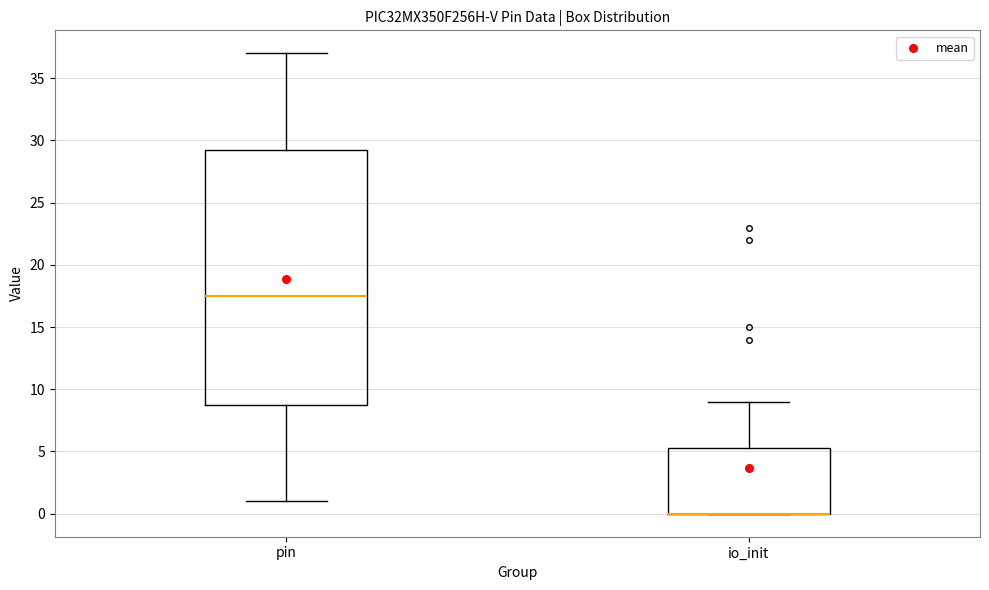

Reading left to right, read every box against the y-axis: the position of its median line, the range the box covers, and the ends of its whiskers. The values are not printed on the chart, so give them approximately, as read against the axis.

pin: median 17.5, box 9.0 to 29.5, whiskers 1.0 to 37.0
io_init: median 0.0 (drawn on the box's lower edge), box 0.0 to 5.5, whiskers 0.0 to 9.0